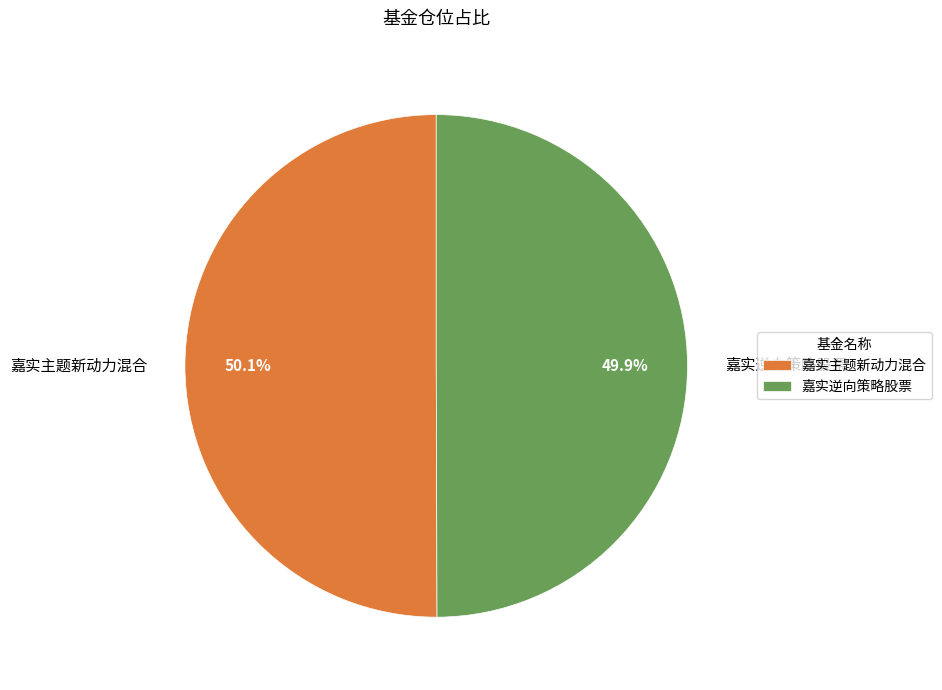

To the nearest percent, what portion does 嘉实主题新动力混合 represent?

50%